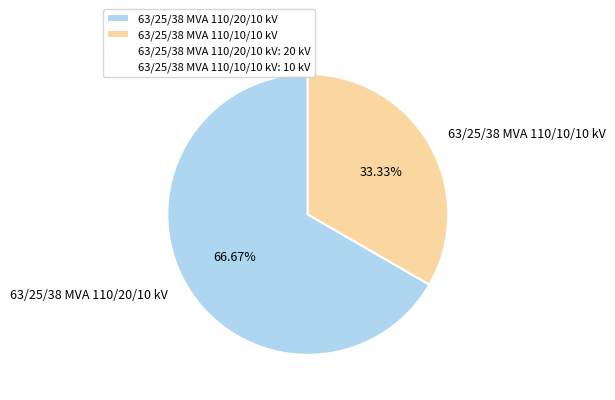

To the nearest percent, what is the combined percentage of 63/25/38 MVA 110/20/10 kV and 63/25/38 MVA 110/10/10 kV?

100%